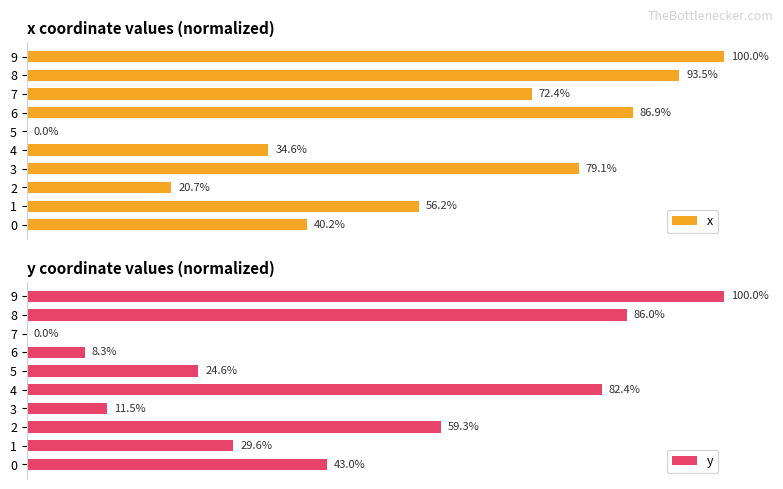

What is the difference between the highest and lowest values at 6?

78.6